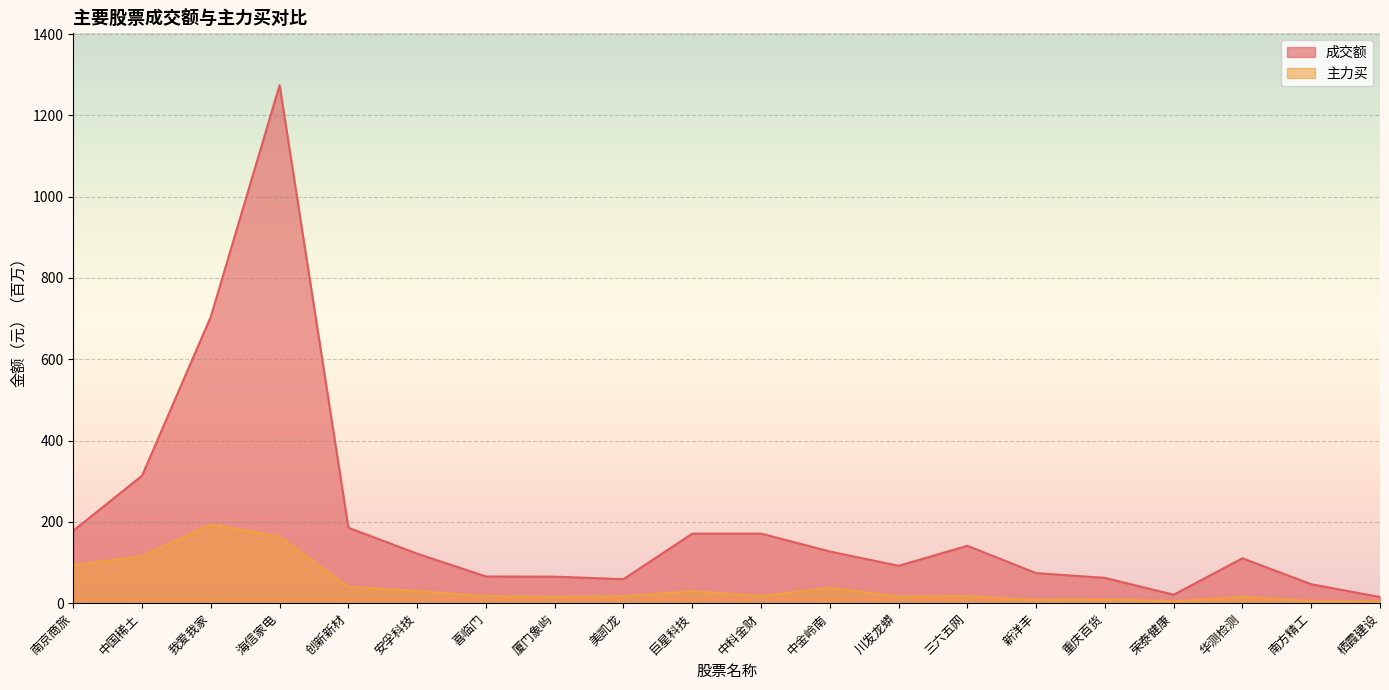

What is the minimum value shown in the chart?

4.1